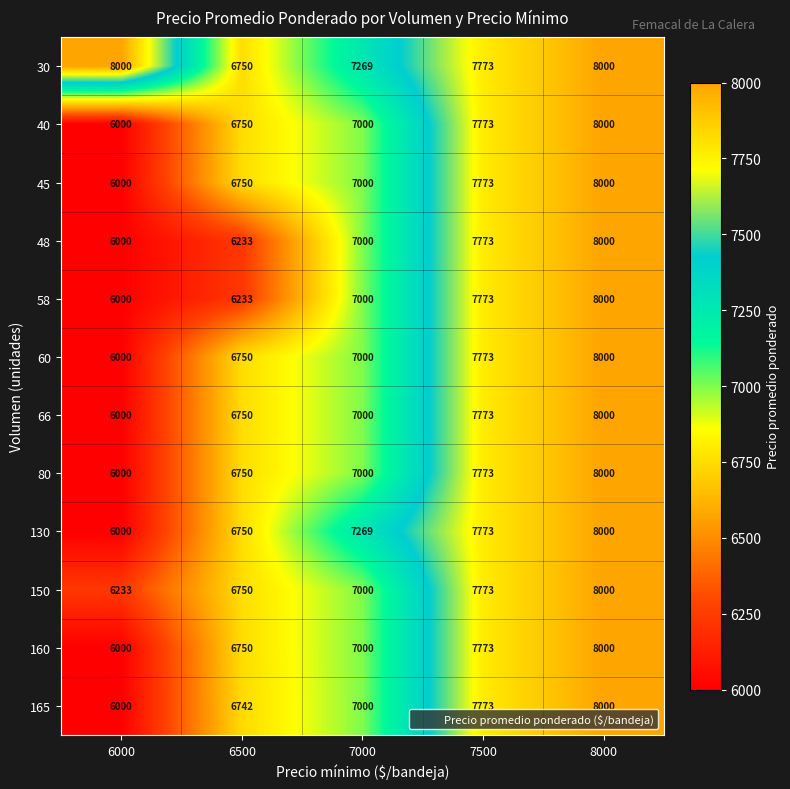

At how many categories does at least one series exceed 6477?

5